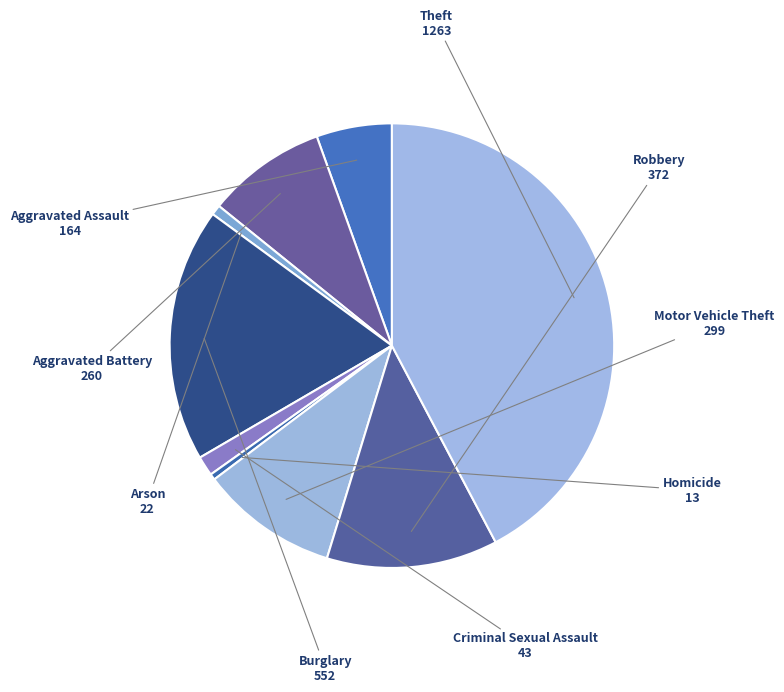

Combined, do Theft and Burglary account for over 50%?

Yes